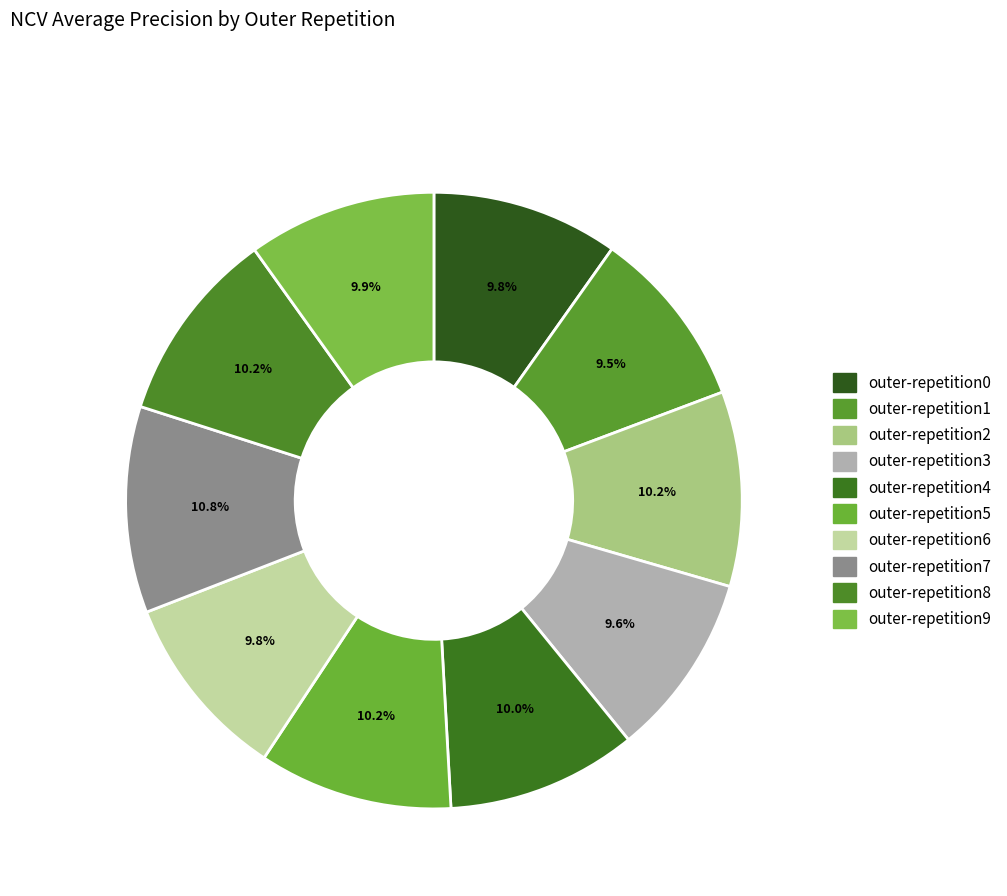

Which has a higher value, outer-repetition5 or outer-repetition0?

outer-repetition5